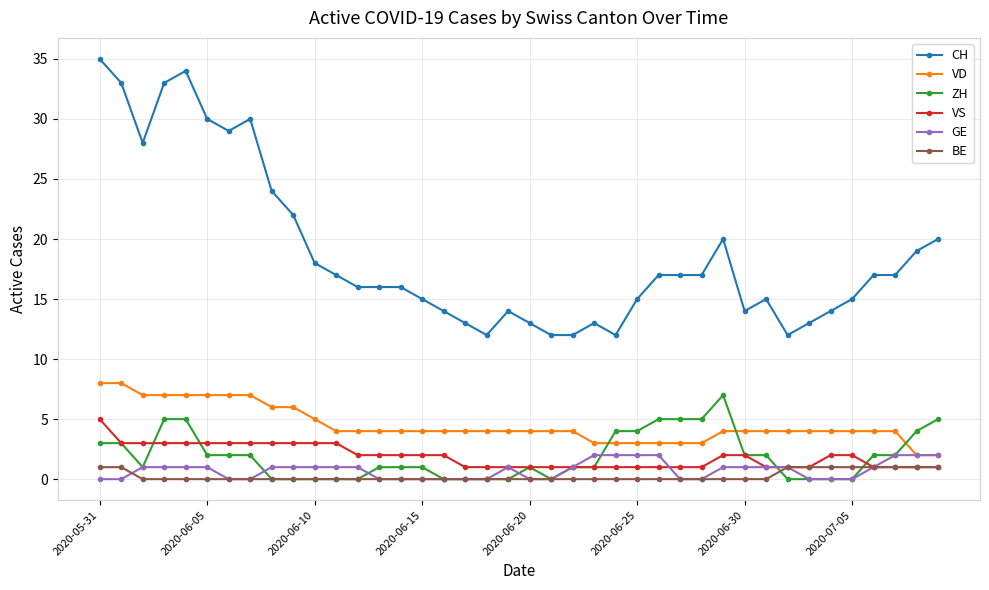

True or false: VD and ZH cross at least once.

True